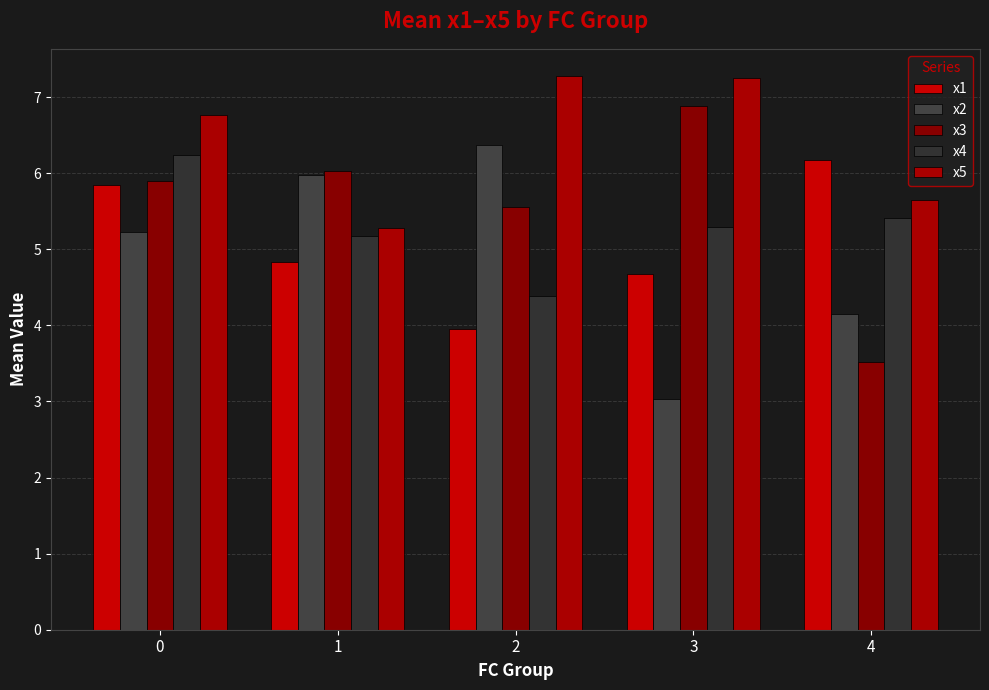

True or false: x2 has a value of 6.4 at 2.

True